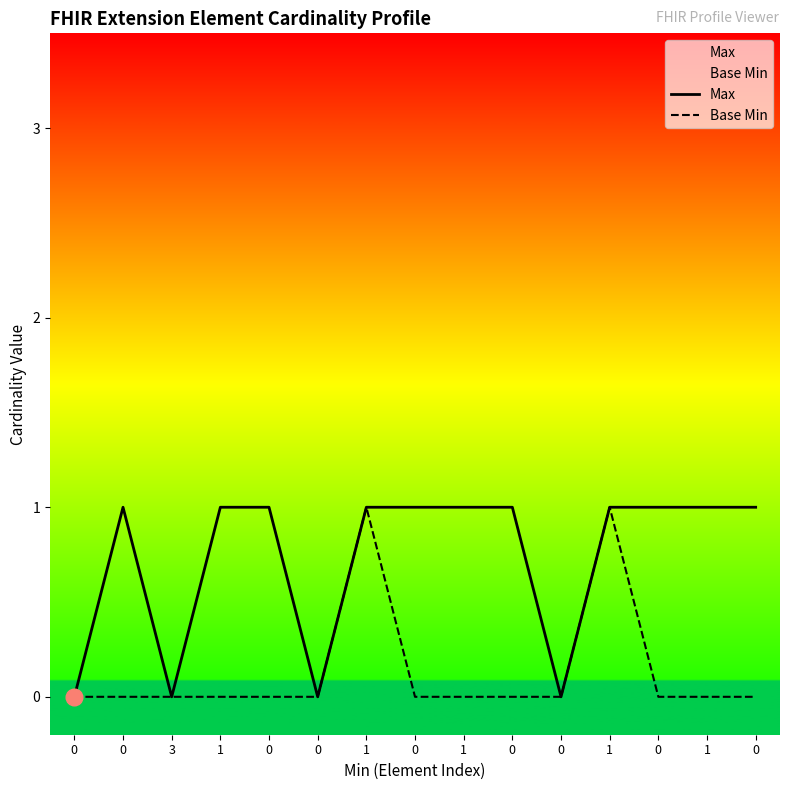

Between 1 and 0, which series saw the biggest shift?

Base Min